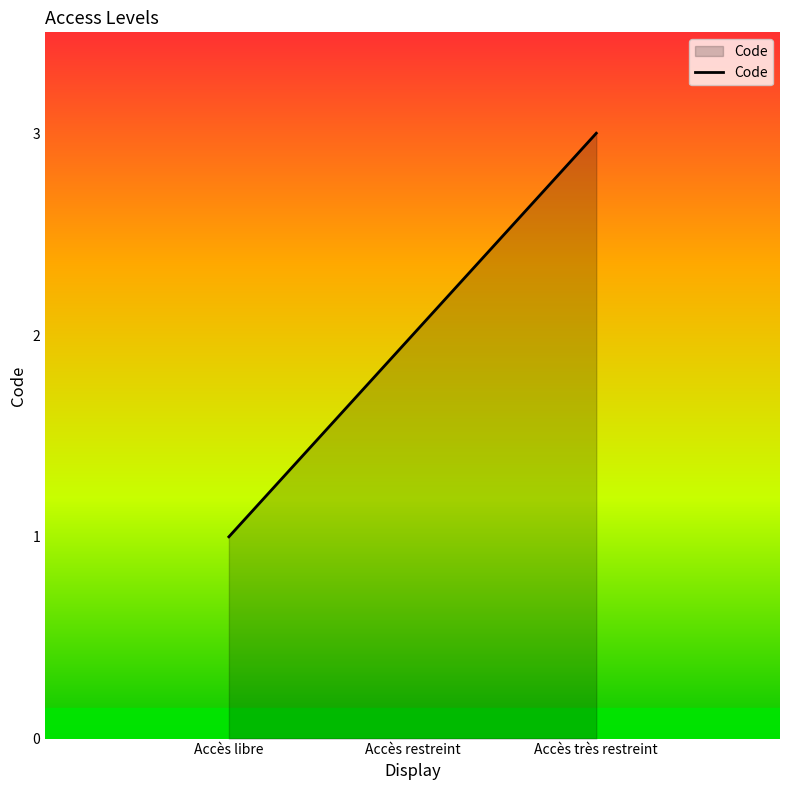

What position from the left is Accès très restreint?

3